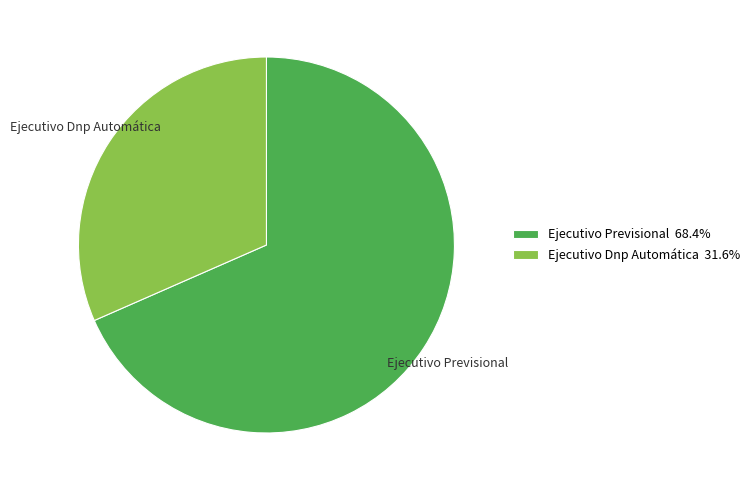

True or false: Ejecutivo Previsional accounts for 68% of the total.

True